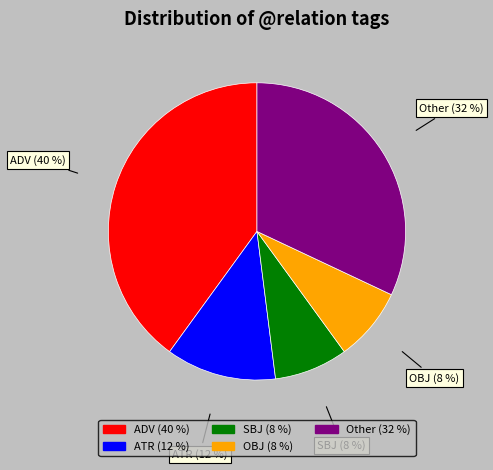

Is the sum of OBJ and SBJ greater than half?

No